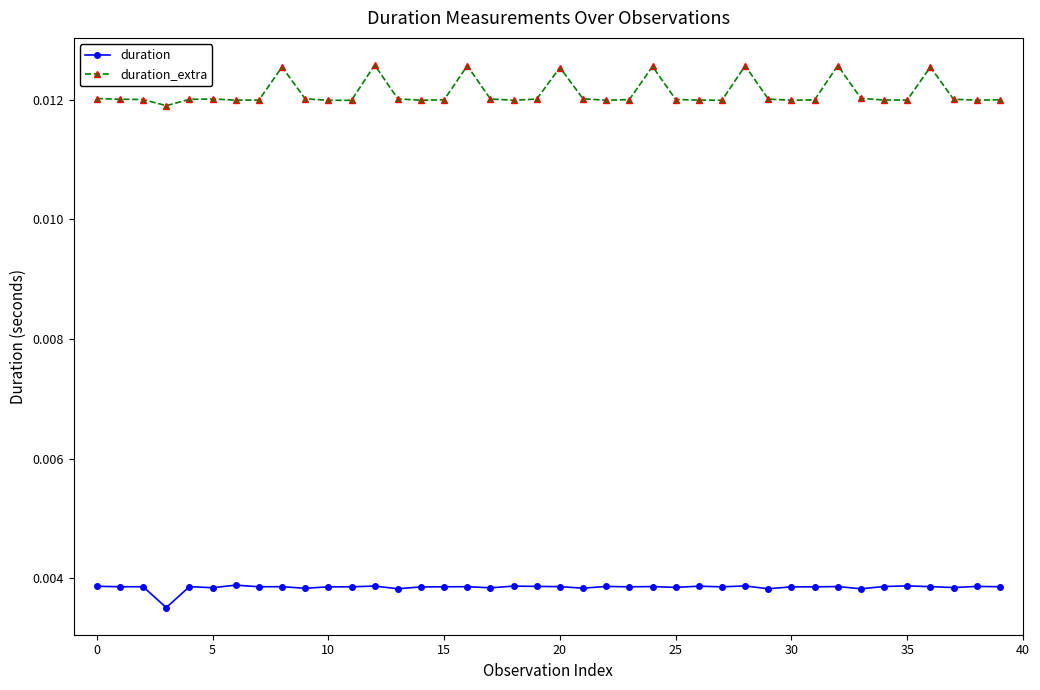

True or false: duration and duration_extra intersect in this chart.

False